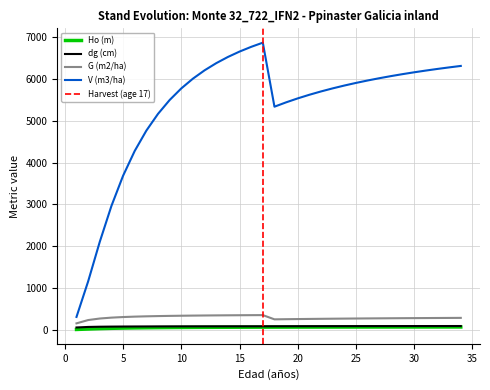

True or false: G (m2/ha) has more than 2 points higher than both neighbors.

False